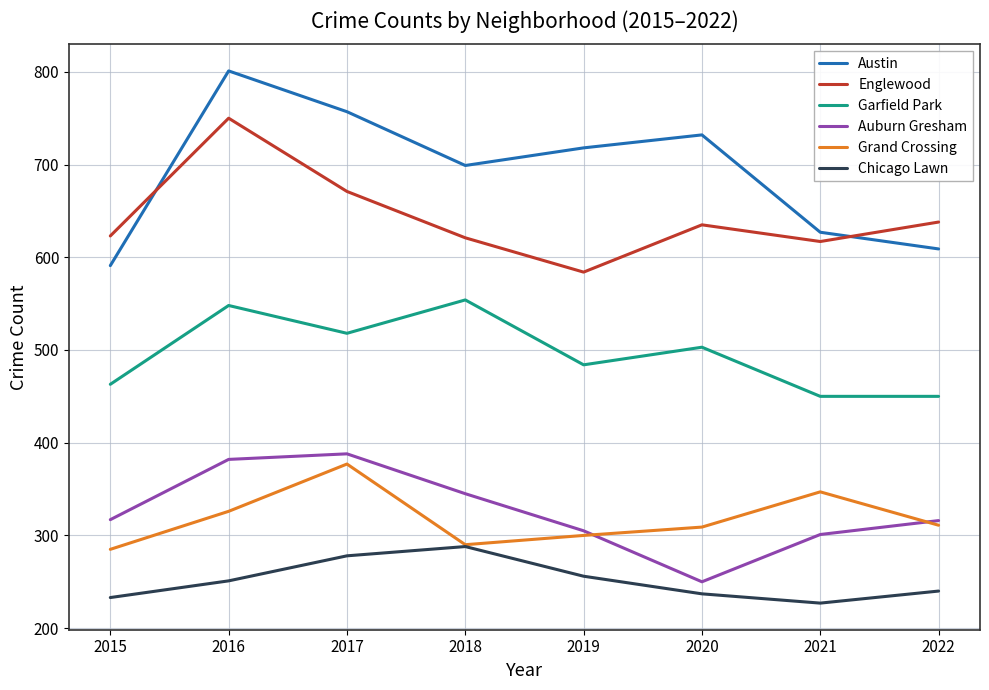

True or false: Auburn Gresham and Englewood intersect in this chart.

False